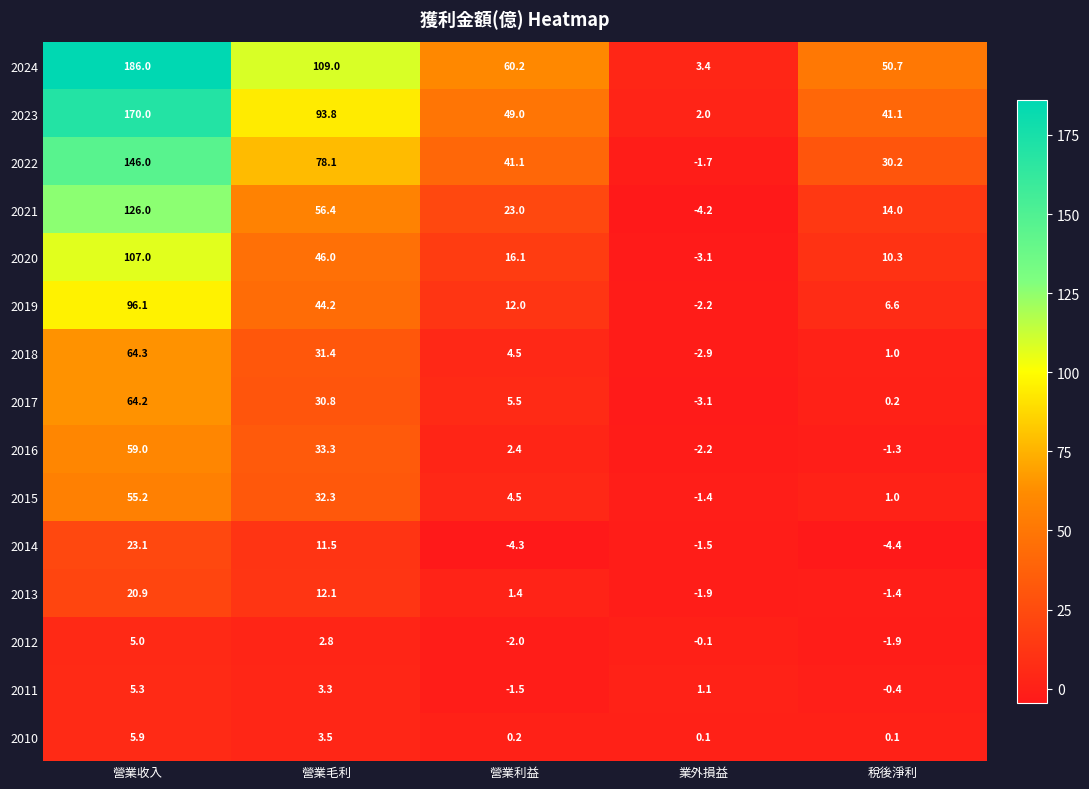

What is the minimum value for 2021?

-4.2